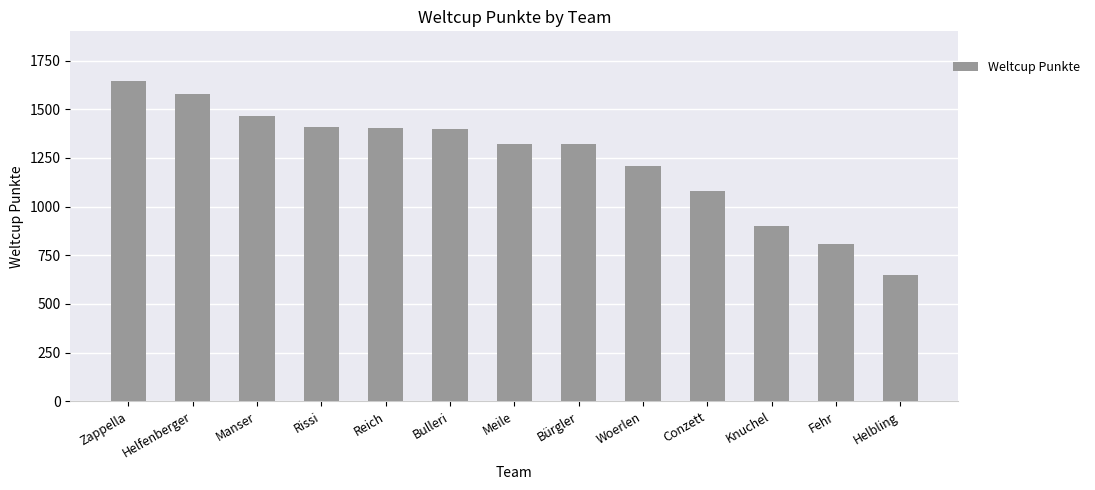

At which category does the chart reach its minimum across all series?

Helbling